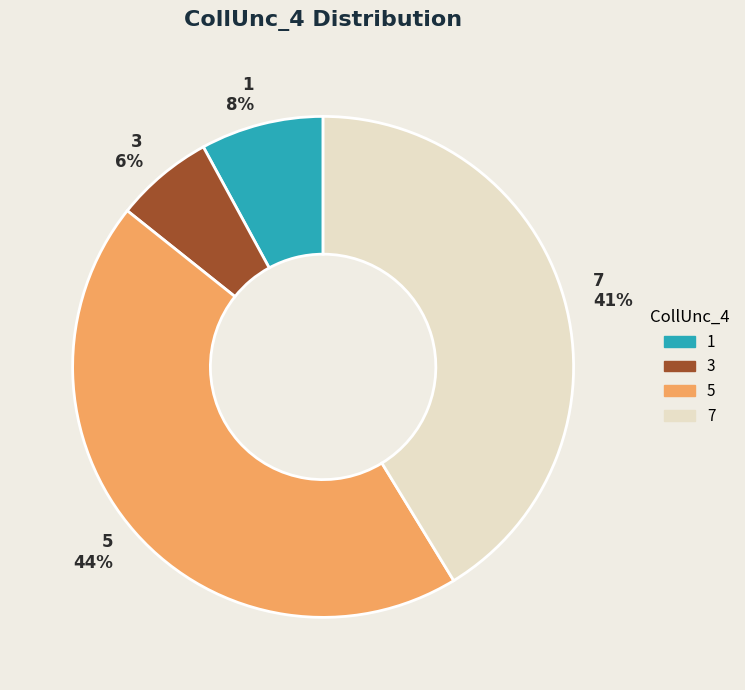

To the nearest percent, what is the average slice percentage?

25%